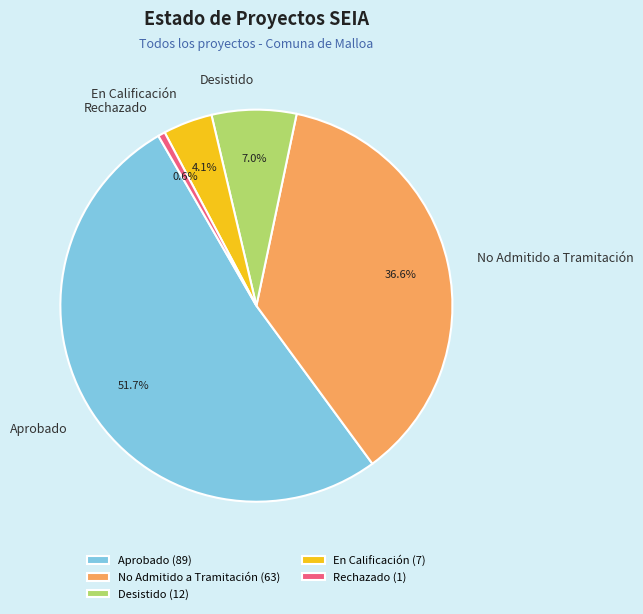

What percentage do Rechazado and Aprobado together represent?

52.3%